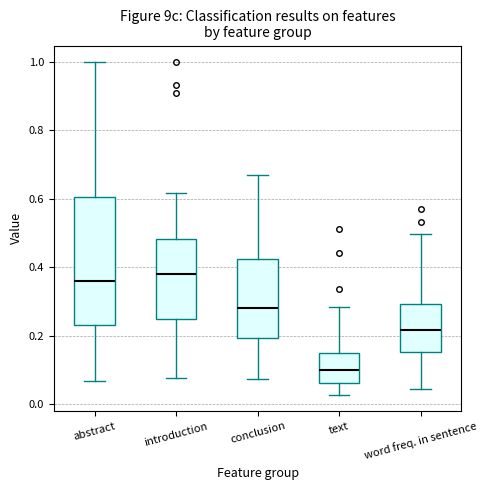

Which box is the tallest, from its lower edge to its upper edge?

abstract